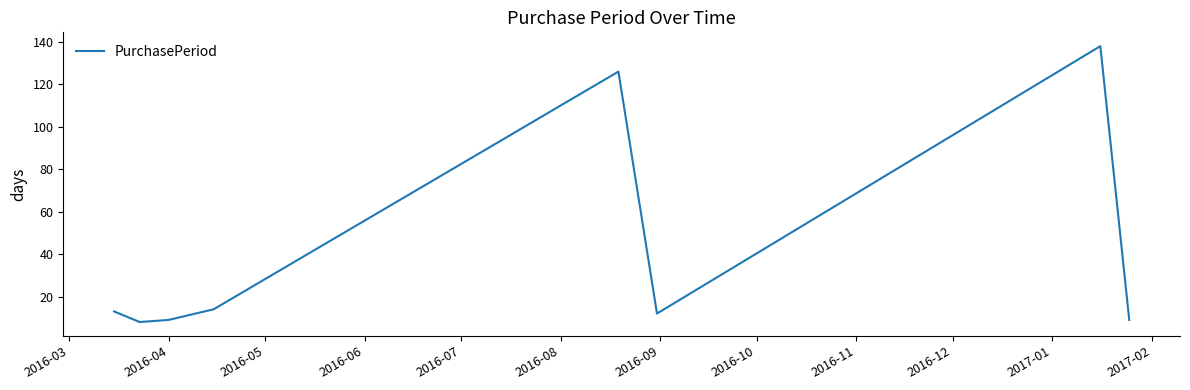

How many categories are shown in the chart?

8